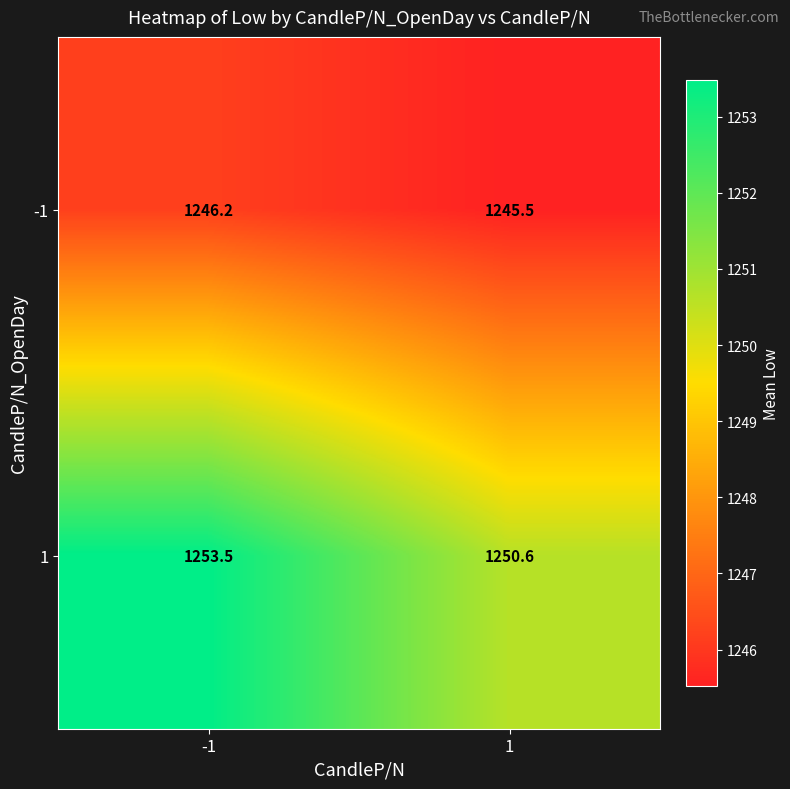

What is the sum of the 1 values at -1 and 1?

2504.1